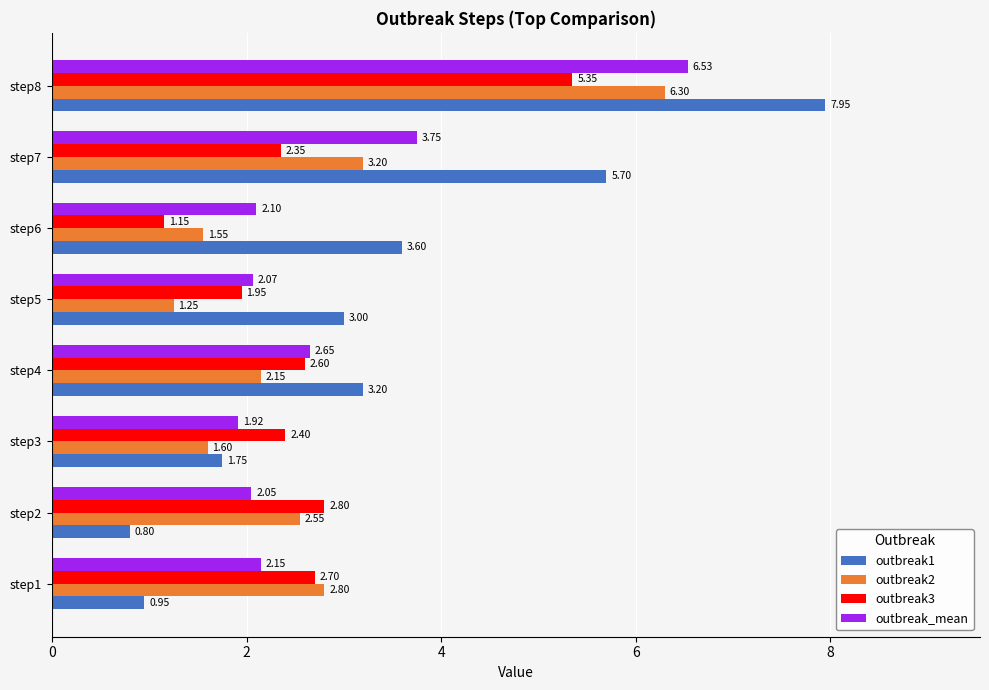

How many data points in outbreak3 are above 2?

6